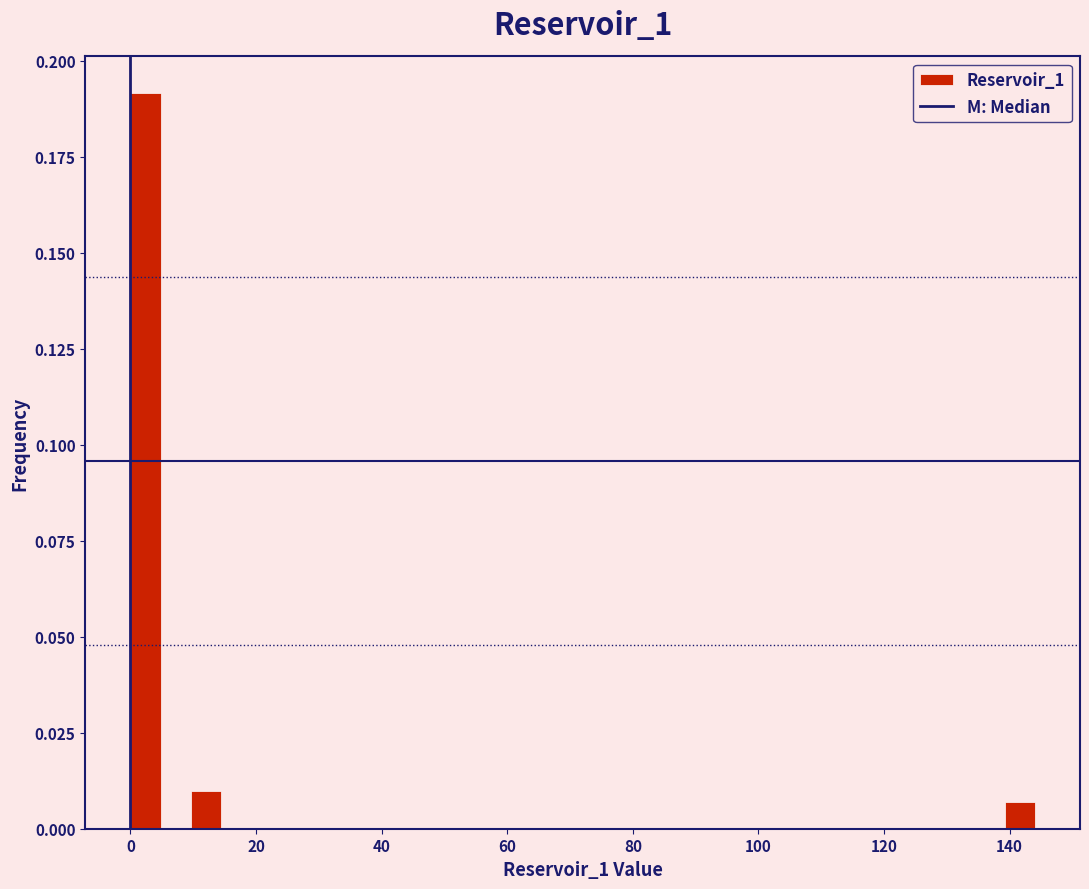

Read against the x-axis, roughly where is the centre of the tallest bar?

2